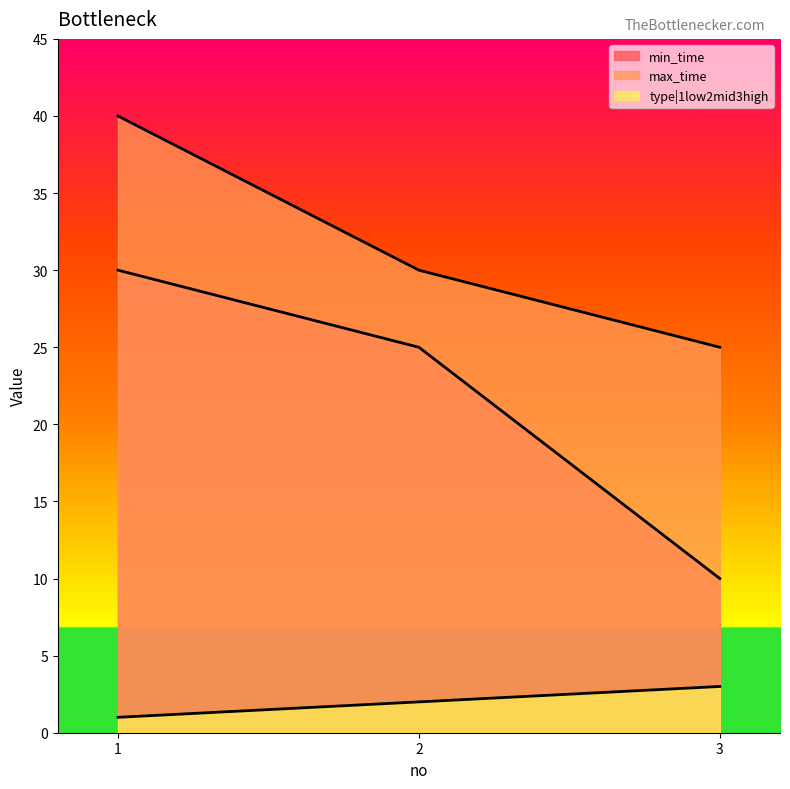

What is the average value of the type|1low2mid3high series?

2